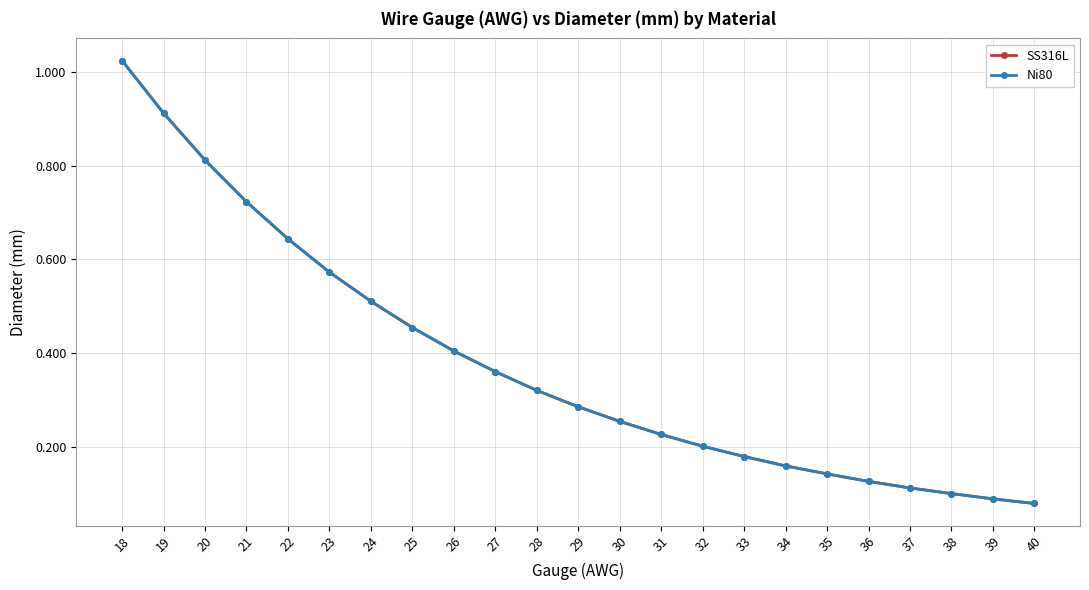

Is this an area chart (filled region under the line)?

No